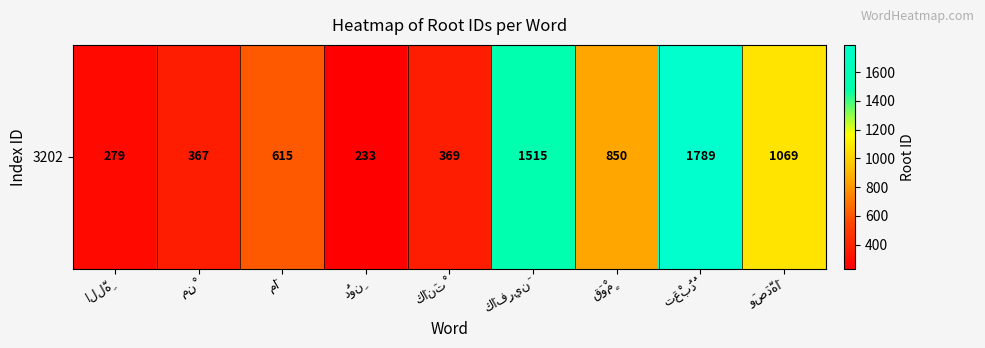

At which category does the chart reach its peak across all series?

تَعْبُدُ